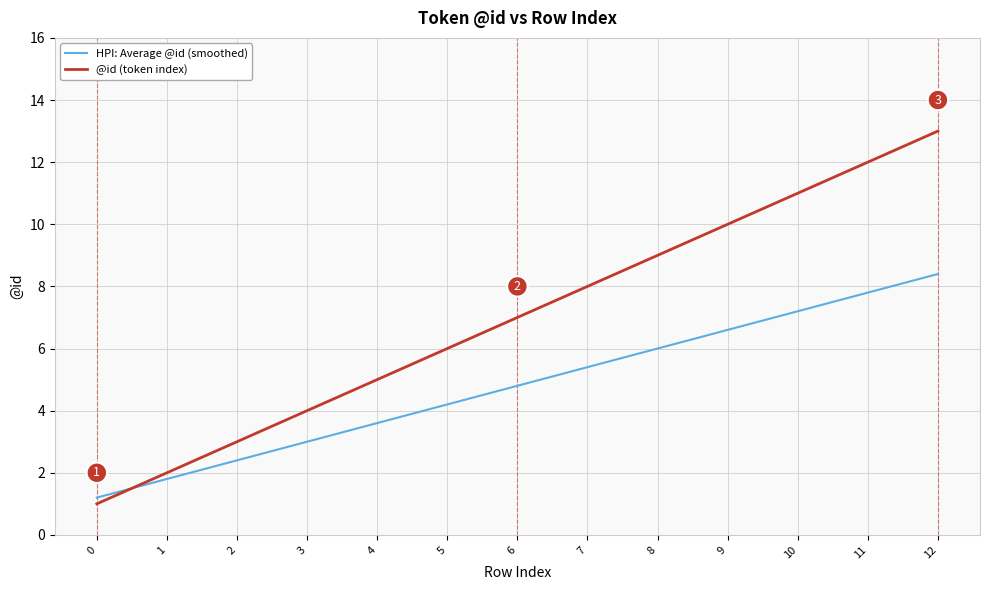

What is the total value across all series at 2?

5.4